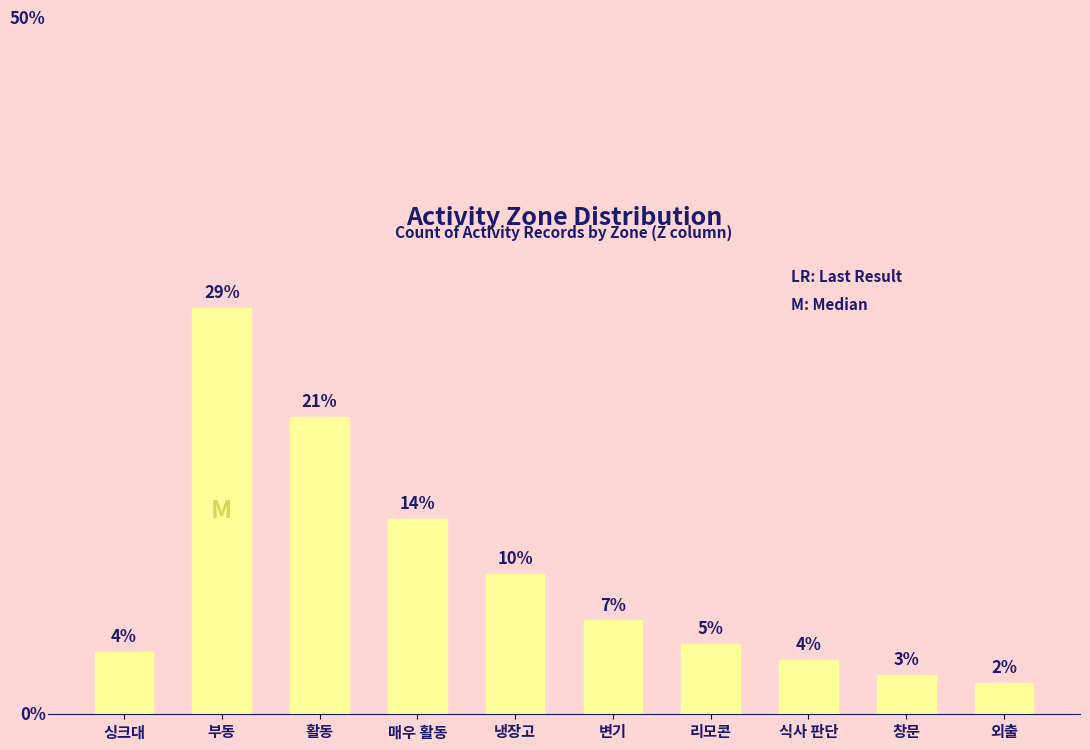

At which label does the data first exceed 12?

부동